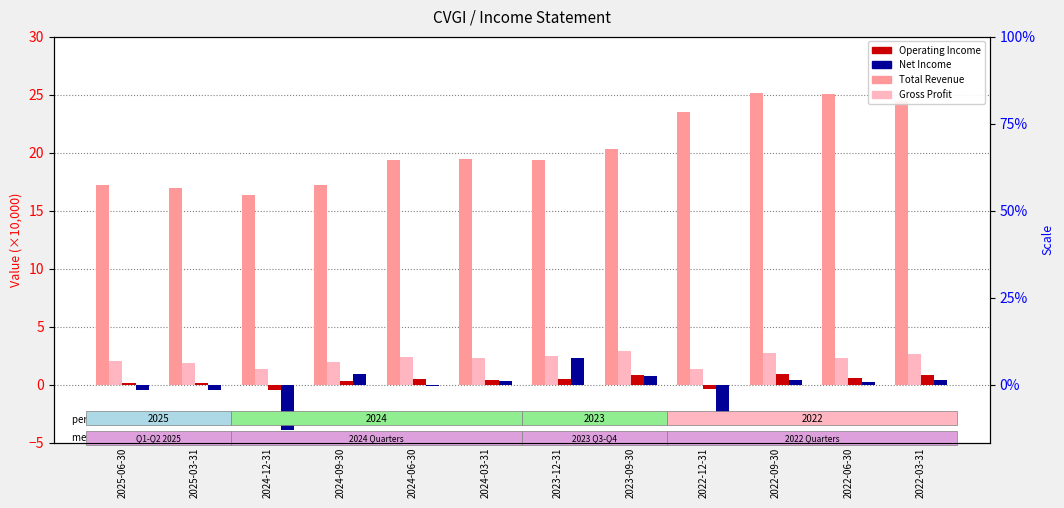

What is the minimum value for Operating Income?

-0.4